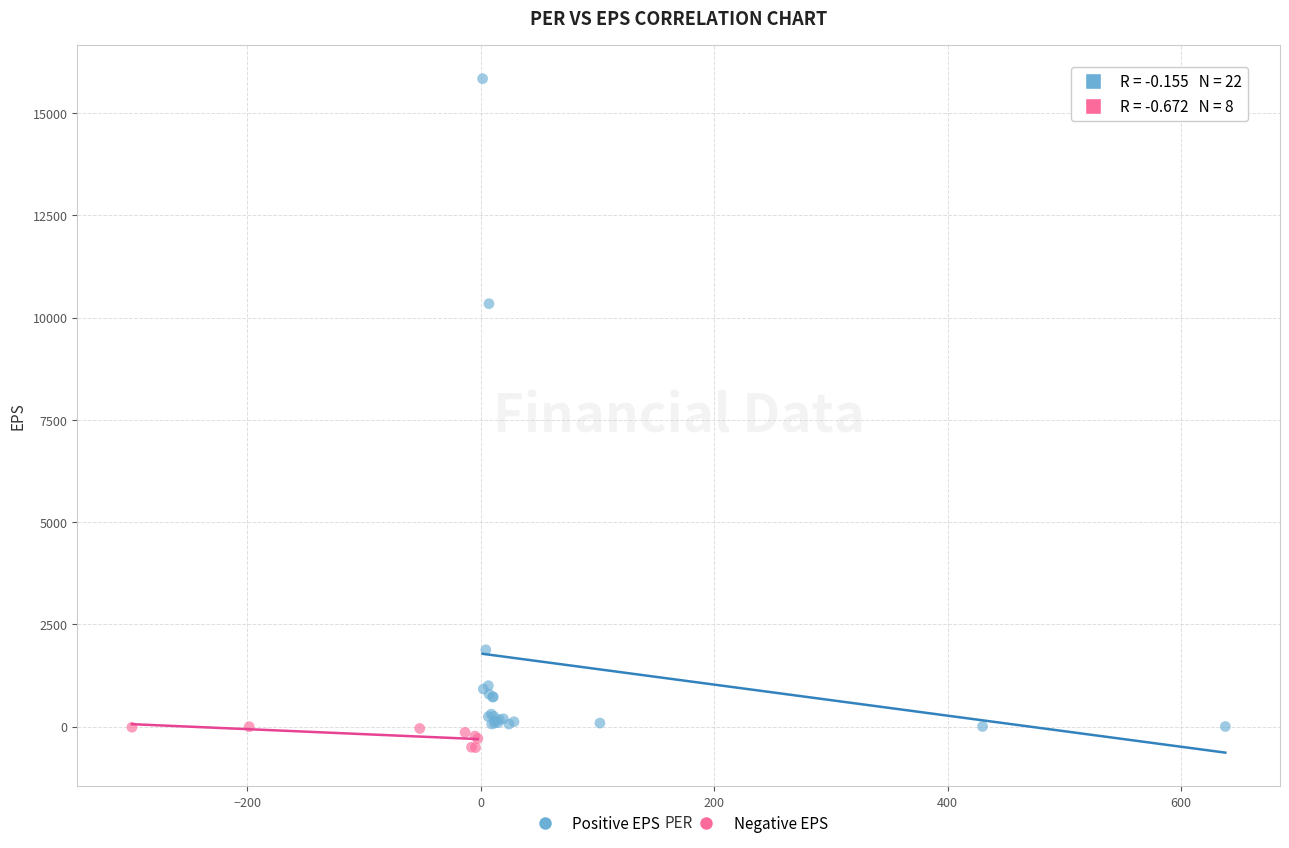

Which series has the widest spread of Y values?

Positive EPS